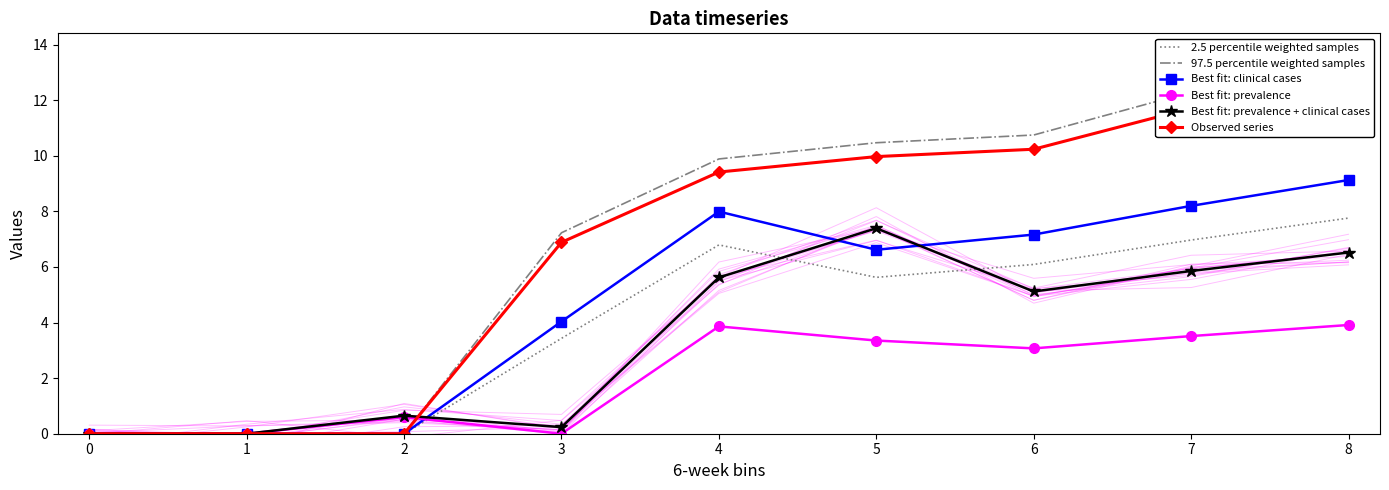

What is the average value of the Best fit: prevalence + clinical cases series?

3.5